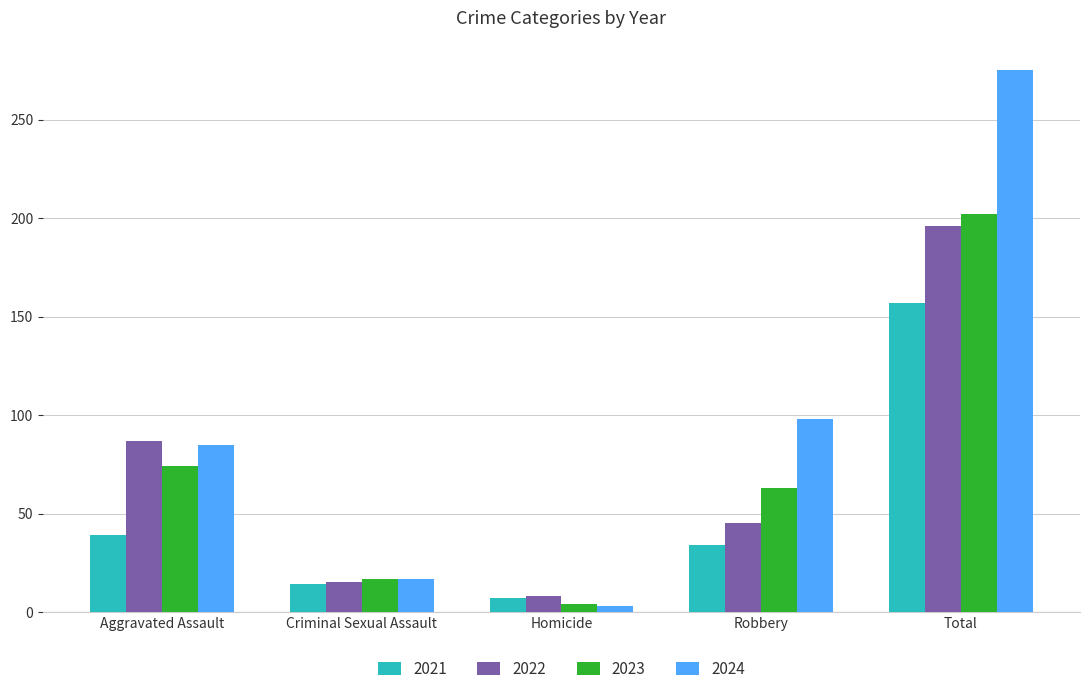

Which series changed the most between Homicide and Total?

2024